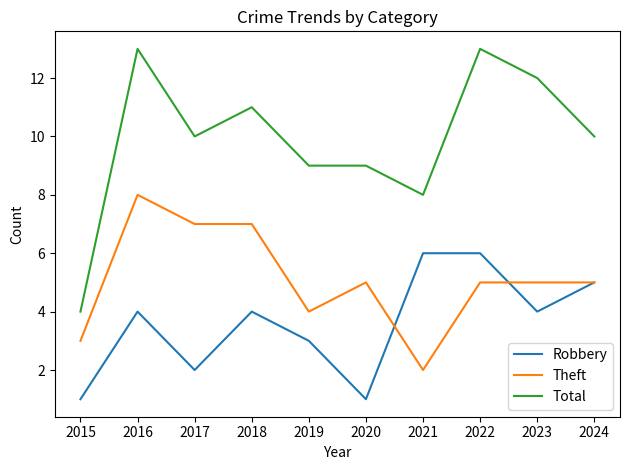

Which series changed the most between 2019 and 2022?

Total